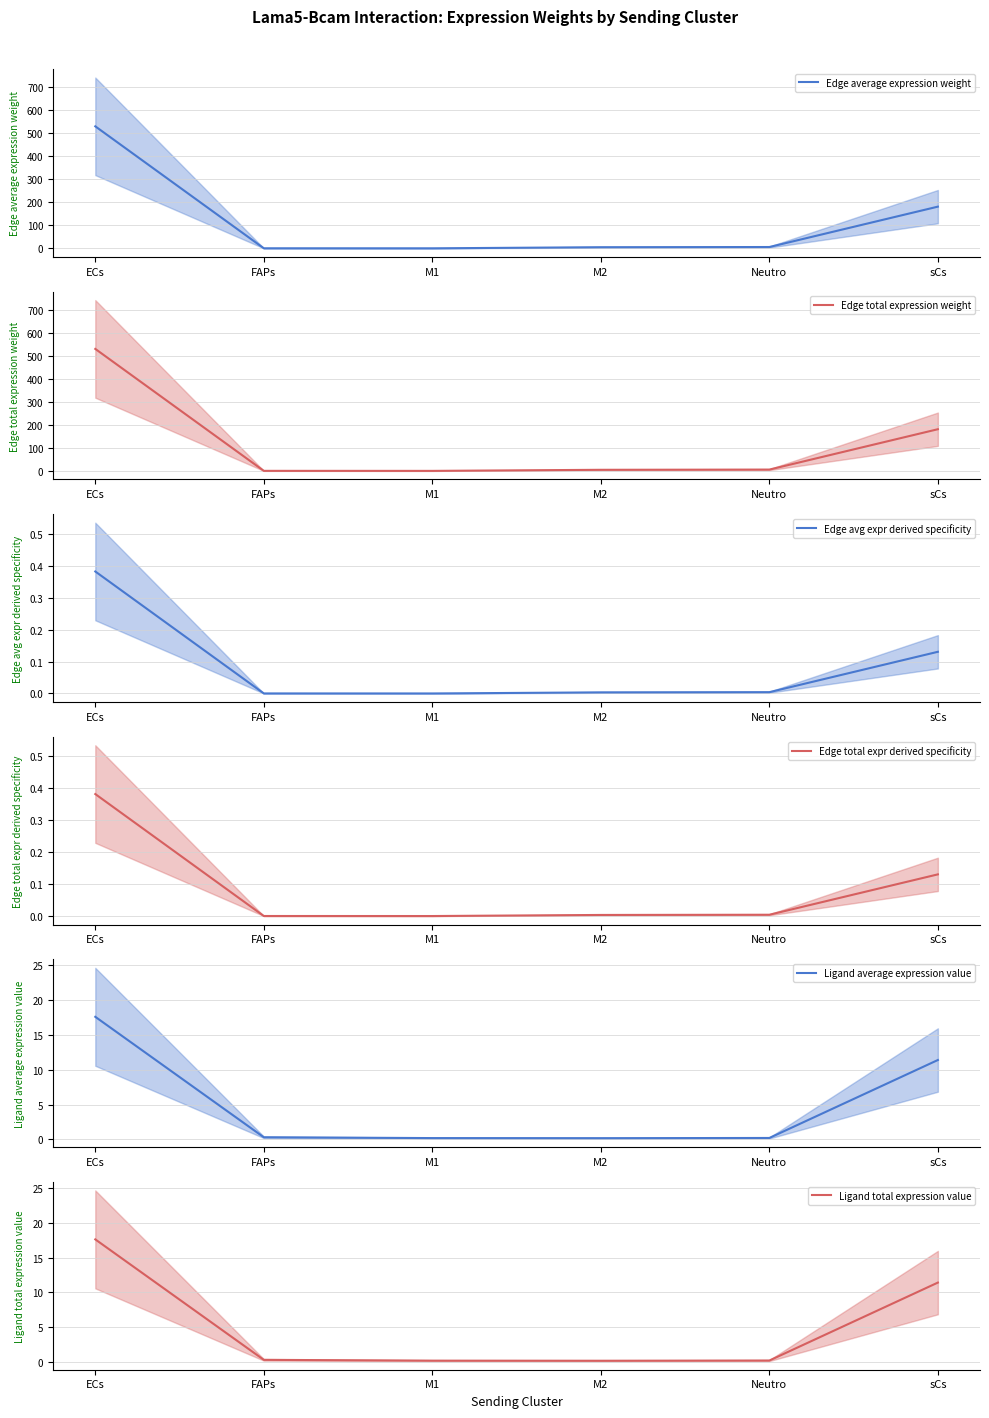

Is it true that Ligand total expression value equals 0.2 at M1?

True